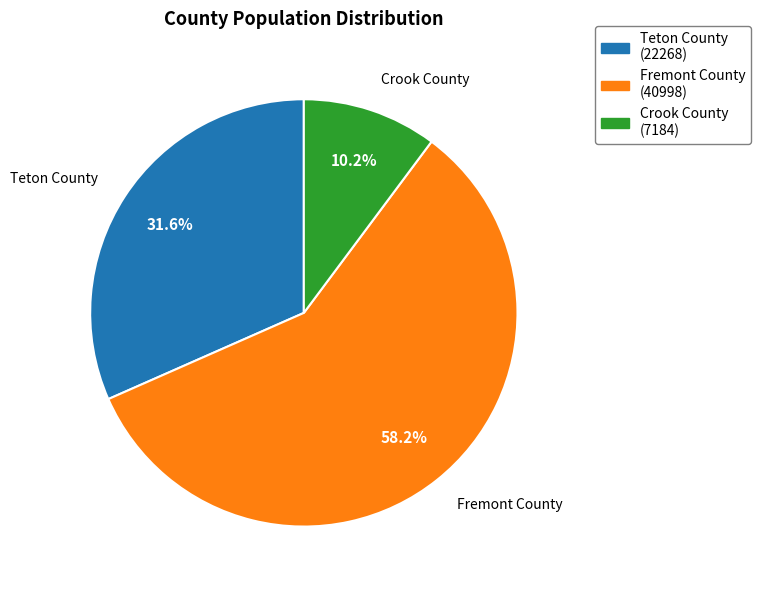

Is the sum of Teton County and Crook County greater than half?

No